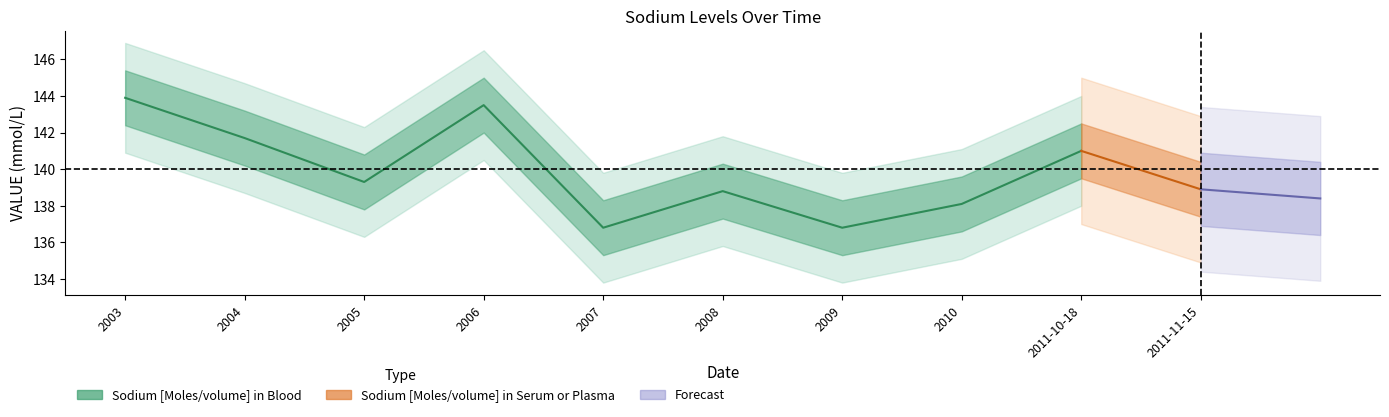

What is the label of the 6th point from the right?

2006